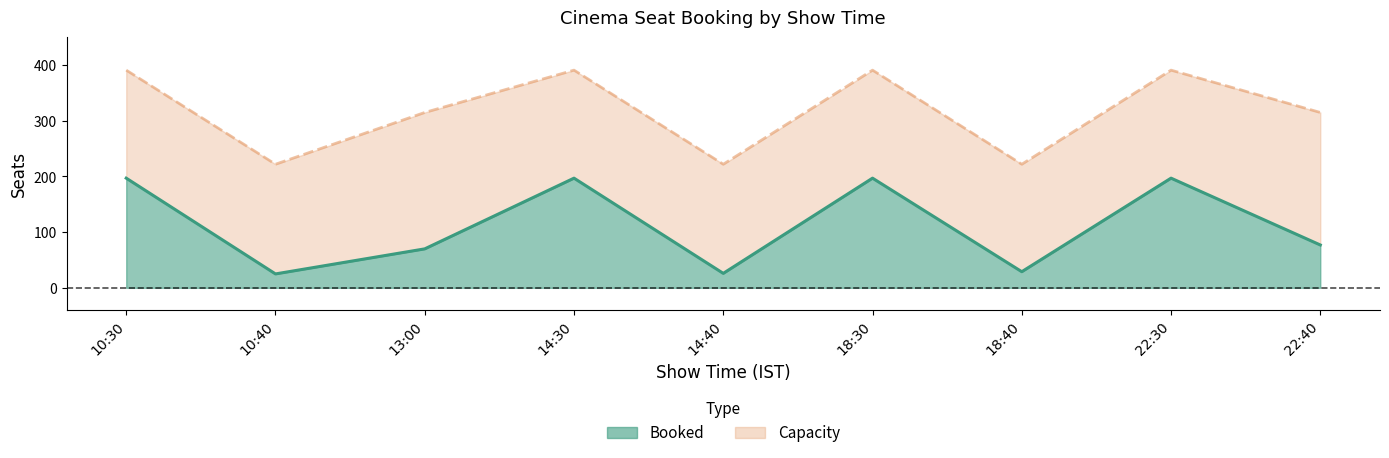

Is the value of Booked at 14:40 greater than the value of Capacity at 10:30?

No